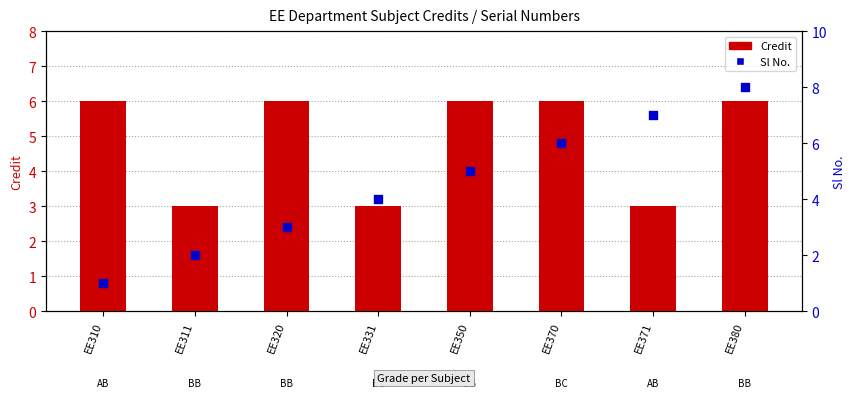

At which category is the sum across all series the highest?

EE380